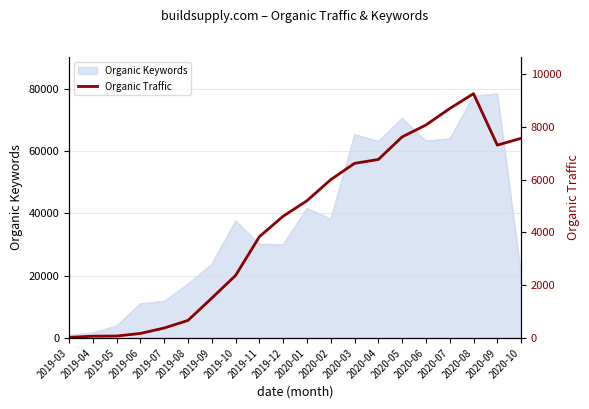

What is the average value?

4342